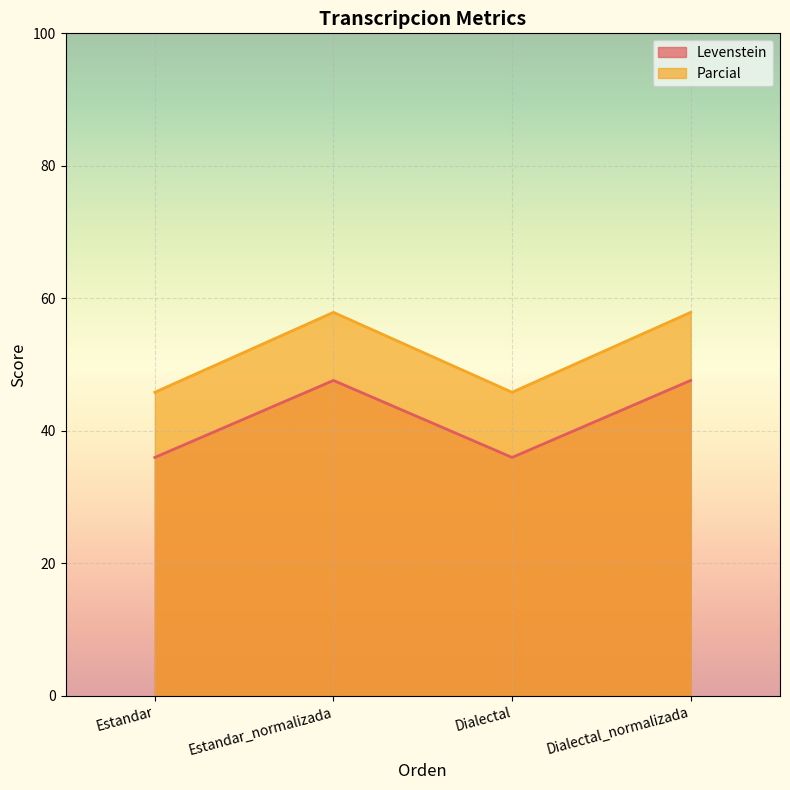

Which series changed the most between Estandar_normalizada and Dialectal_normalizada?

Levenstein